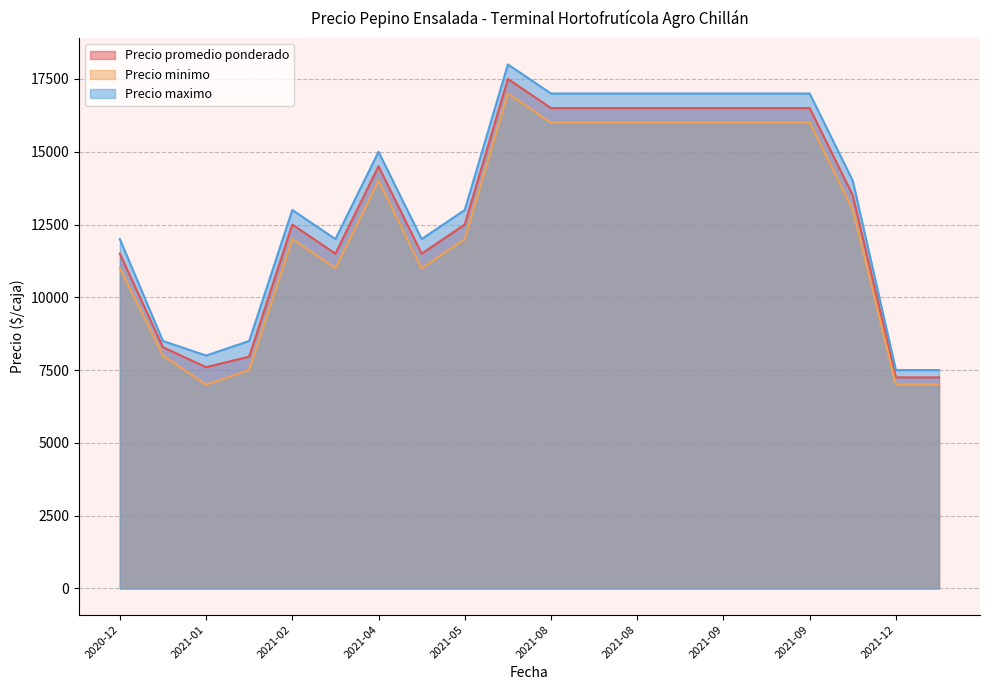

True or false: Precio minimo has more than 2 points higher than both neighbors.

True